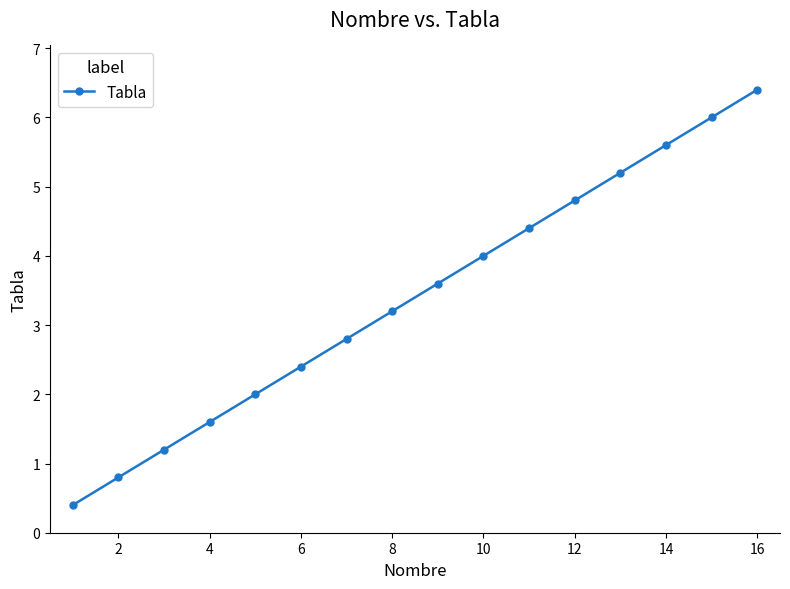

What is the value of the 14th point from the left?

5.6